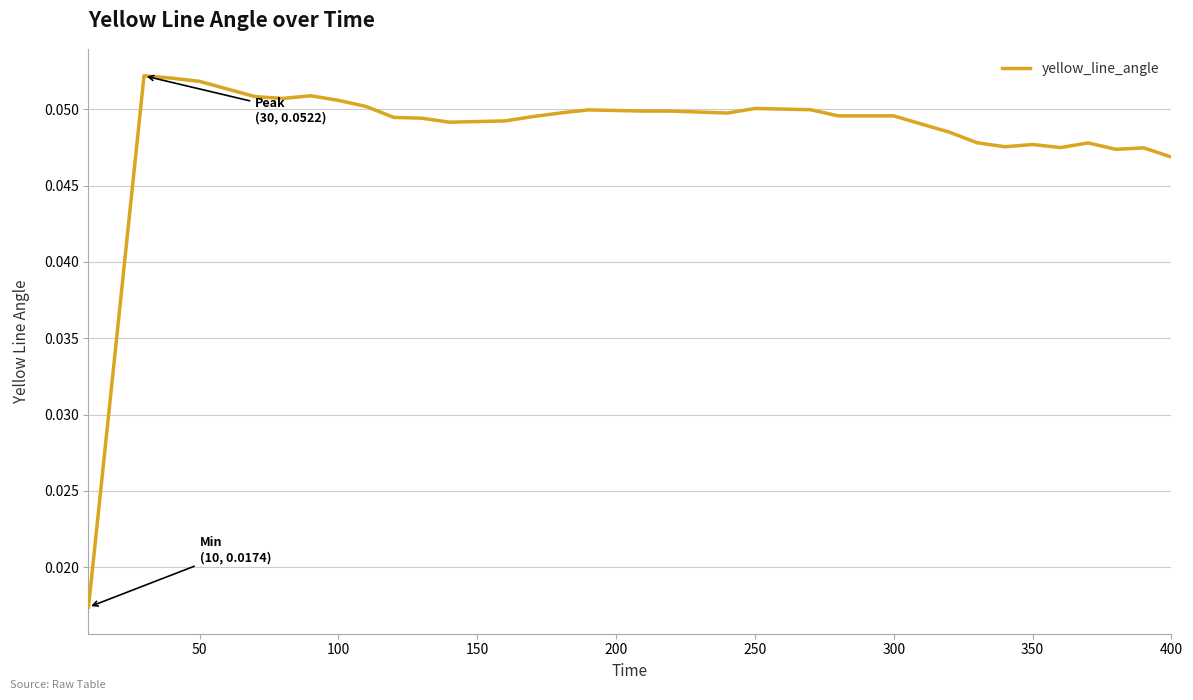

What is the greatest value displayed?

0.1